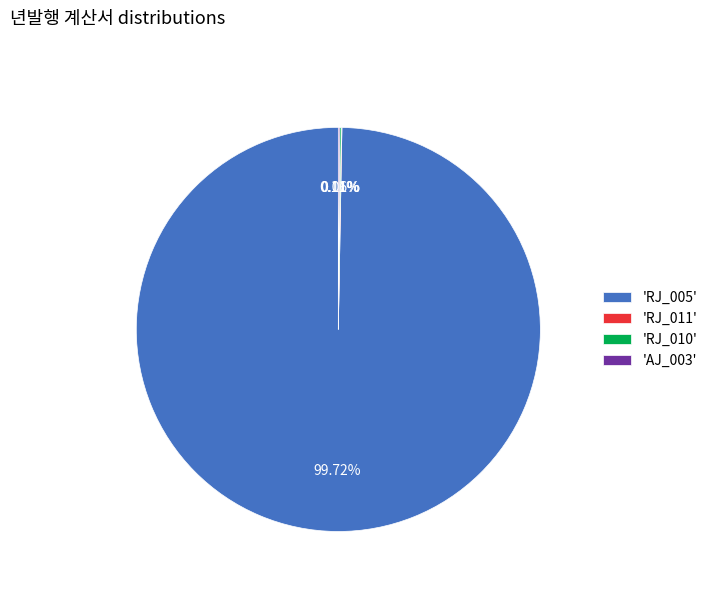

Does 'RJ_005' represent more than half of the total?

Yes